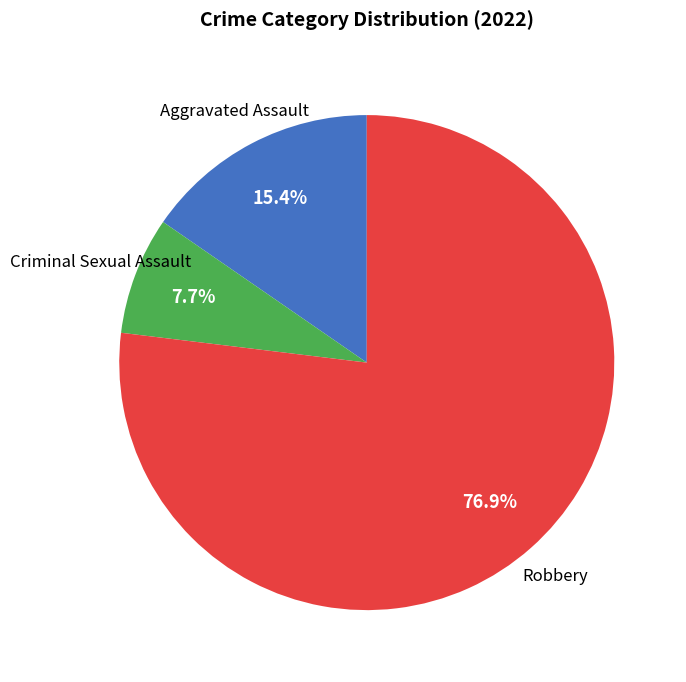

Does any single category account for the majority?

Yes